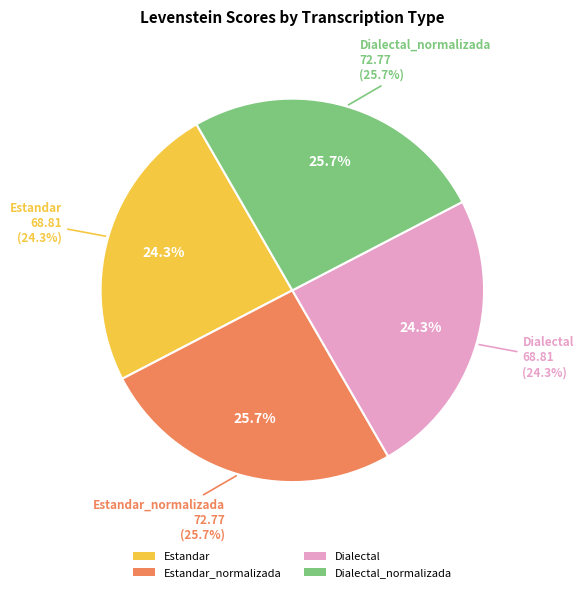

Is the sum of Estandar and Dialectal_normalizada greater than half?

No